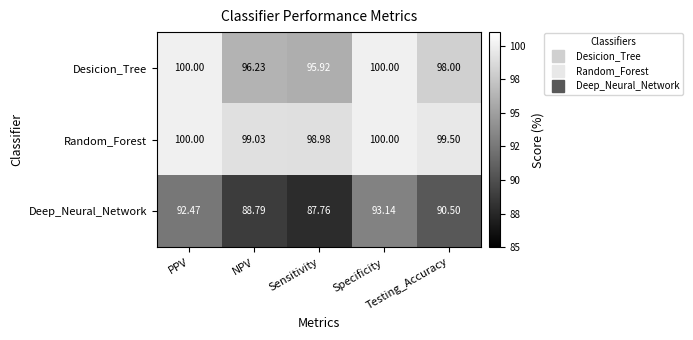

What is the maximum value shown in the chart?

100.0